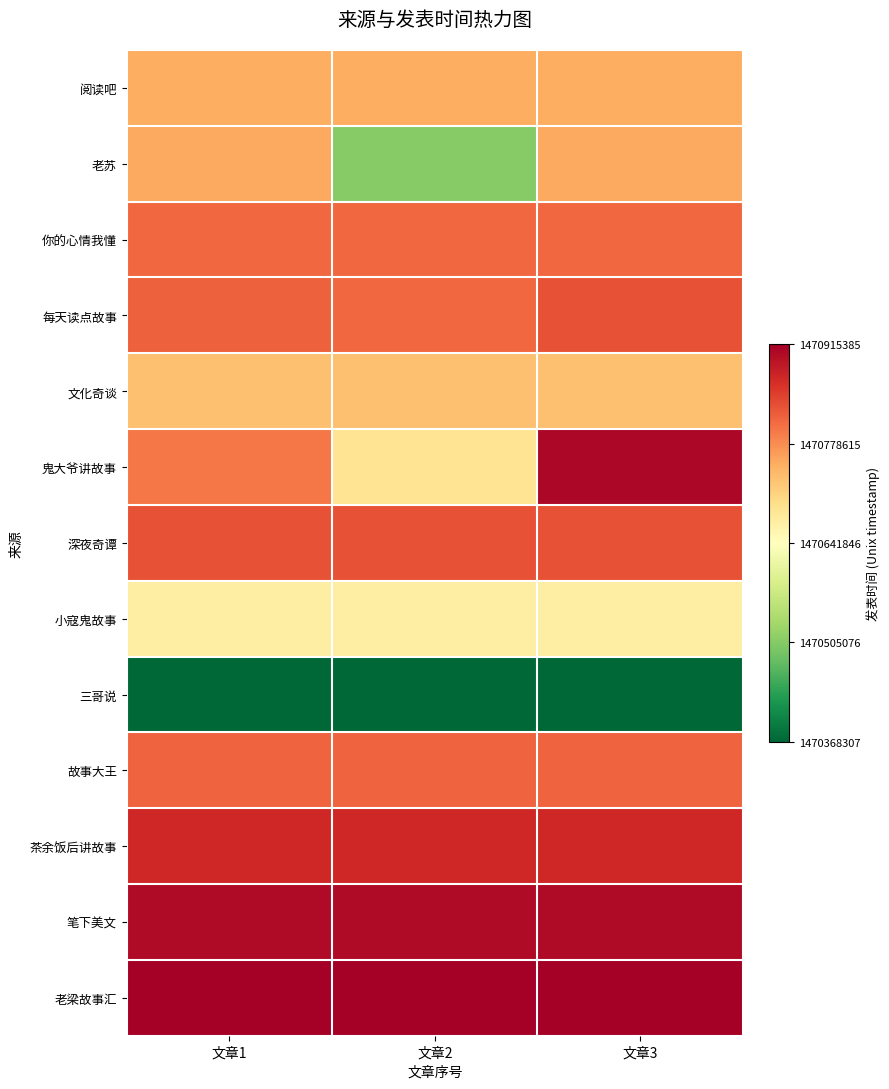

Reading right to left, list all the values displayed in this chart.

阅读吧: 文章3=1470749675	文章2=1470749675	文章1=1470749675
老苏: 文章3=1470754386	文章2=1470506252	文章1=1470754386
你的心情我懂: 文章3=1470810081	文章2=1470810081	文章1=1470810081
每天读点故事: 文章3=1470828911	文章2=1470810179	文章1=1470816148
文化奇谈: 文章3=1470731133	文章2=1470731133	文章1=1470731133
鬼大爷讲故事: 文章3=1470905148	文章2=1470688286	文章1=1470796348
深夜奇谭: 文章3=1470828911	文章2=1470828911	文章1=1470828911
小寇鬼故事: 文章3=1470670636	文章2=1470670636	文章1=1470670636
三哥说: 文章3=1470368307	文章2=1470368307	文章1=1470368307
故事大王: 文章3=1470813025	文章2=1470813025	文章1=1470813025
茶余饭后讲故事: 文章3=1470870206	文章2=1470870206	文章1=1470870206
笔下美文: 文章3=1470901821	文章2=1470901821	文章1=1470901821
老梁故事汇: 文章3=1470915385	文章2=1470915385	文章1=1470915385